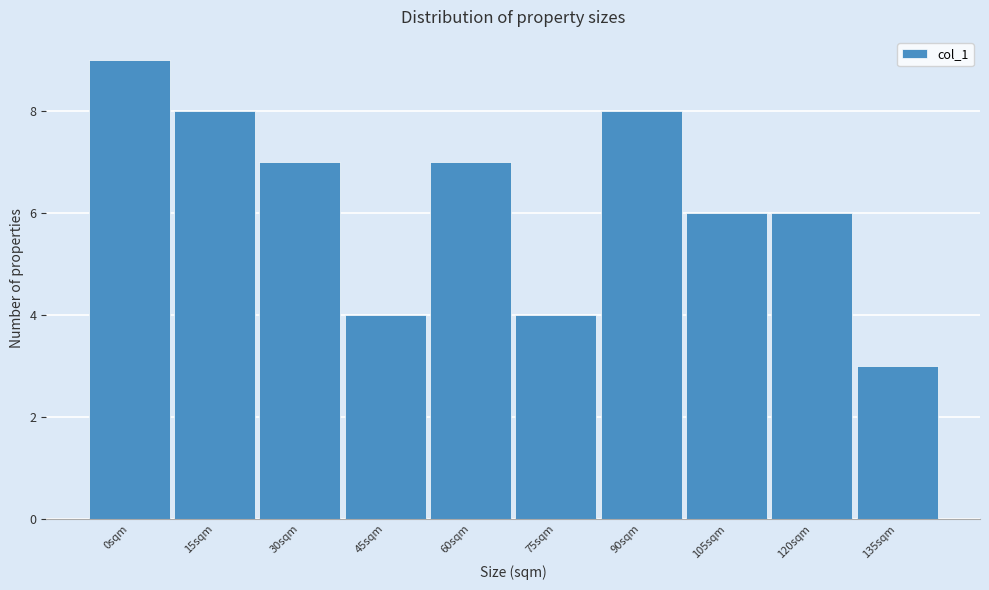

Reading right to left, transcribe all the data shown in this chart.

3	6	6	8	4	7	4	7	8	9